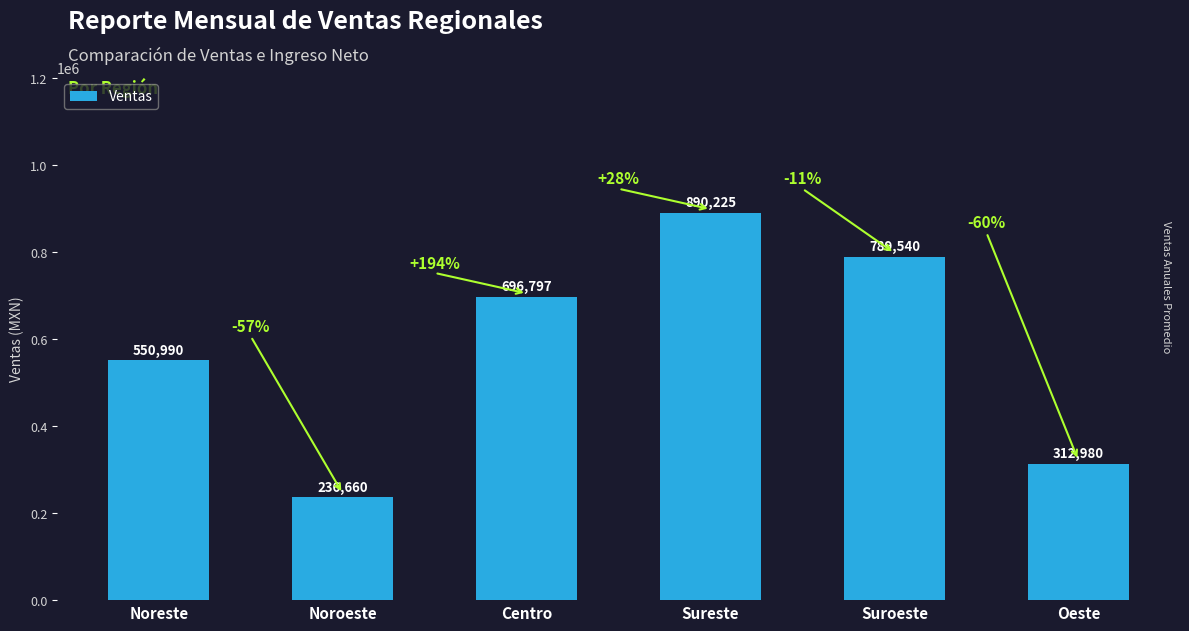

What is the value of the 5th bar from the left?

789540